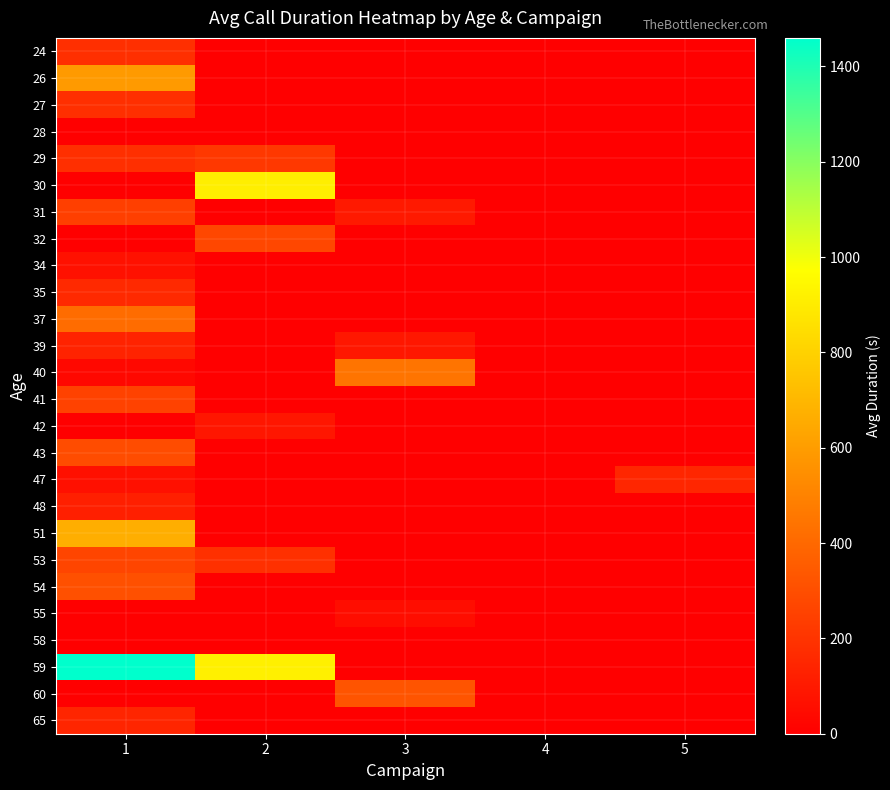

Reading right to left, list all the values displayed in this chart.

24: 5=0	4=0	3=0	2=0	1=184
26: 5=0	4=0	3=0	2=0	1=588
27: 5=0	4=0	3=0	2=0	1=185
28: 5=0	4=0	3=0	2=0	1=0
29: 5=0	4=0	3=0	2=217	1=184
30: 5=0	4=0	3=0	2=907	1=0
31: 5=0	4=0	3=99	2=0	1=243
32: 5=0	4=0	3=0	2=275	1=0
34: 5=0	4=0	3=0	2=0	1=69
35: 5=0	4=0	3=0	2=0	1=157
37: 5=0	4=0	3=0	2=0	1=416
39: 5=0	4=0	3=94	2=0	1=135
40: 5=0	4=0	3=445	2=0	1=32
41: 5=0	4=0	3=0	2=0	1=254
42: 5=0	4=0	3=0	2=87	1=0
43: 5=0	4=0	3=0	2=0	1=292
47: 5=148	4=0	3=0	2=0	1=63
48: 5=0	4=0	3=0	2=0	1=122
51: 5=0	4=0	3=0	2=0	1=665
53: 5=0	4=0	3=0	2=186	1=267
54: 5=0	4=0	3=0	2=0	1=310
55: 5=0	4=0	3=53	2=0	1=0
58: 5=0	4=0	3=0	2=0	1=0
59: 5=0	4=0	3=0	2=916	1=1460
60: 5=0	4=0	3=324	2=0	1=0
65: 5=0	4=0	3=0	2=0	1=145